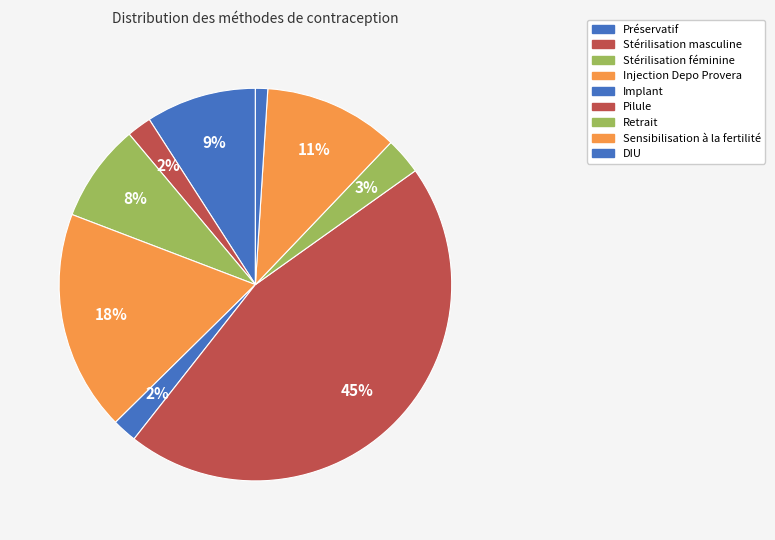

What is the change in value from Stérilisation féminine to Retrait?

-0.1